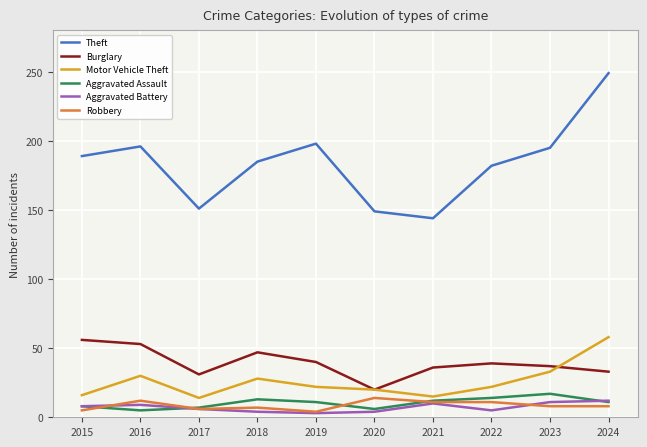

Between 2019 and 2020, which series saw the biggest shift?

Theft